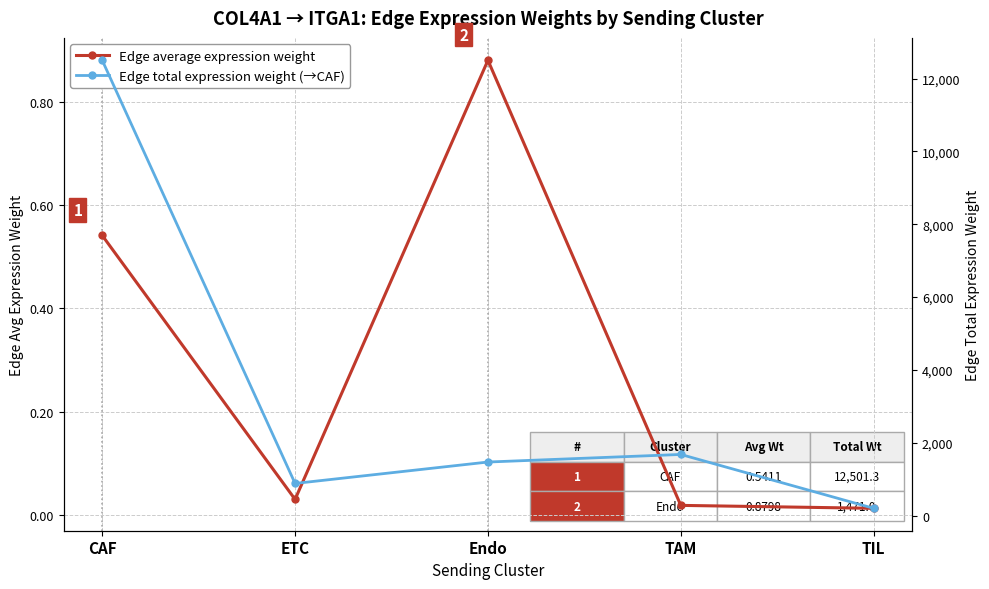

What is the difference between the maximum and minimum values in the Edge total expression weight (→CAF) series?

12301.3